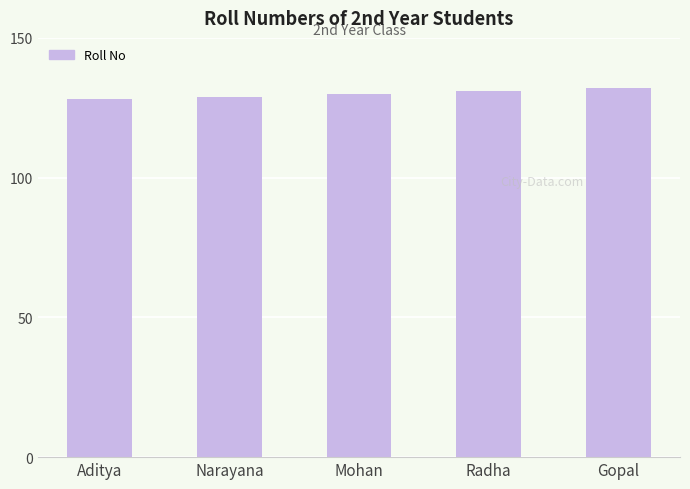

Reading right to left, list all the values displayed in this chart.

Gopal=132	Radha=131	Mohan=130	Narayana=129	Aditya=128